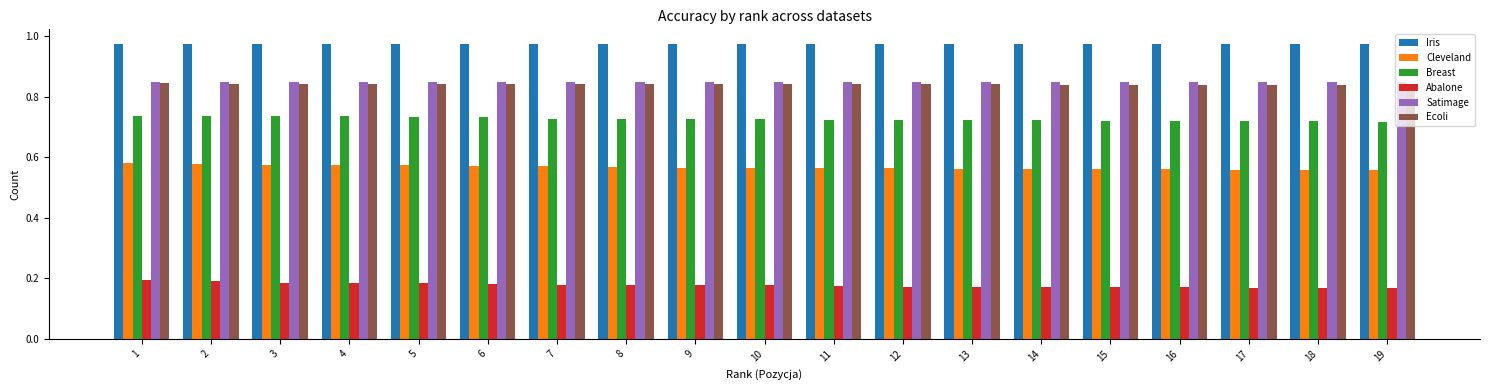

What is the sum of the Iris values at 10 and 9?

1.9